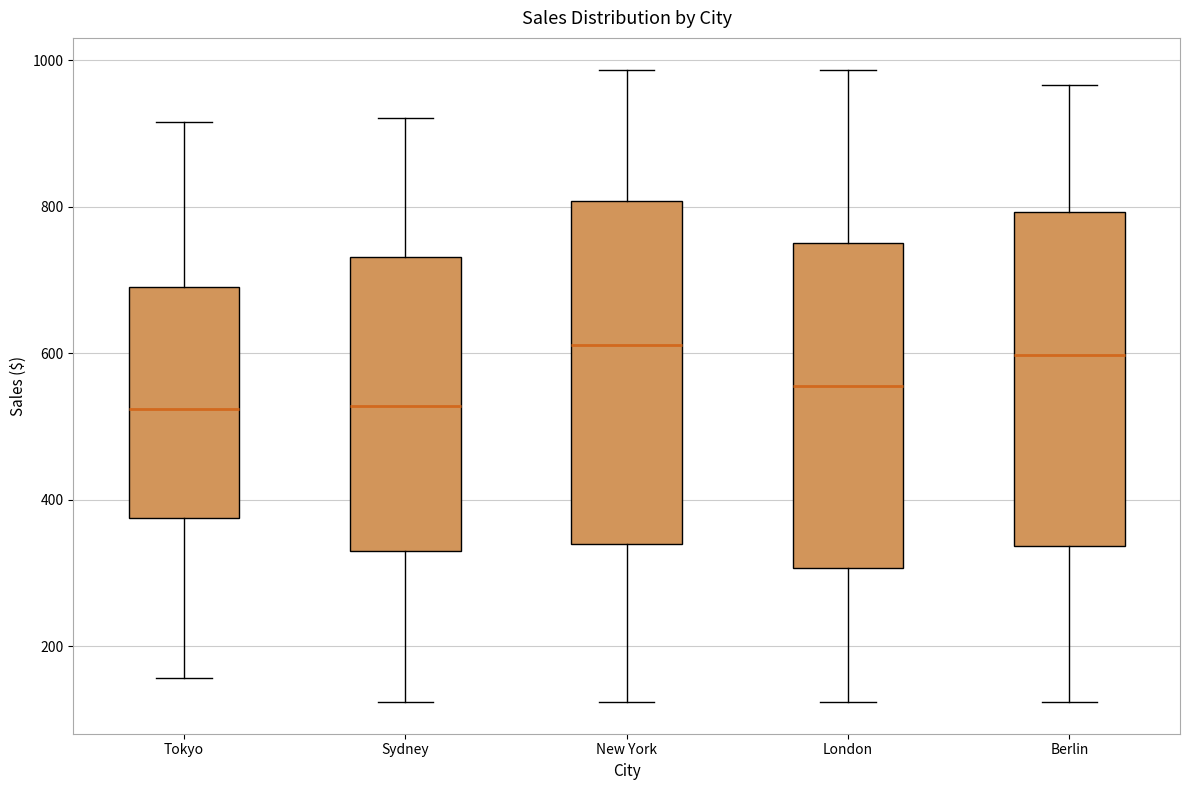

Reading left to right, read every box against the y-axis: the position of its median line, the range the box covers, and the ends of its whiskers. The values are not printed on the chart, so give them approximately, as read against the axis.

Tokyo: median 520, box 380 to 700, whiskers 160 to 920
Sydney: median 520, box 320 to 740, whiskers 120 to 920
New York: median 620, box 340 to 800, whiskers 120 to 980
London: median 560, box 300 to 740, whiskers 120 to 980
Berlin: median 600, box 340 to 800, whiskers 120 to 960